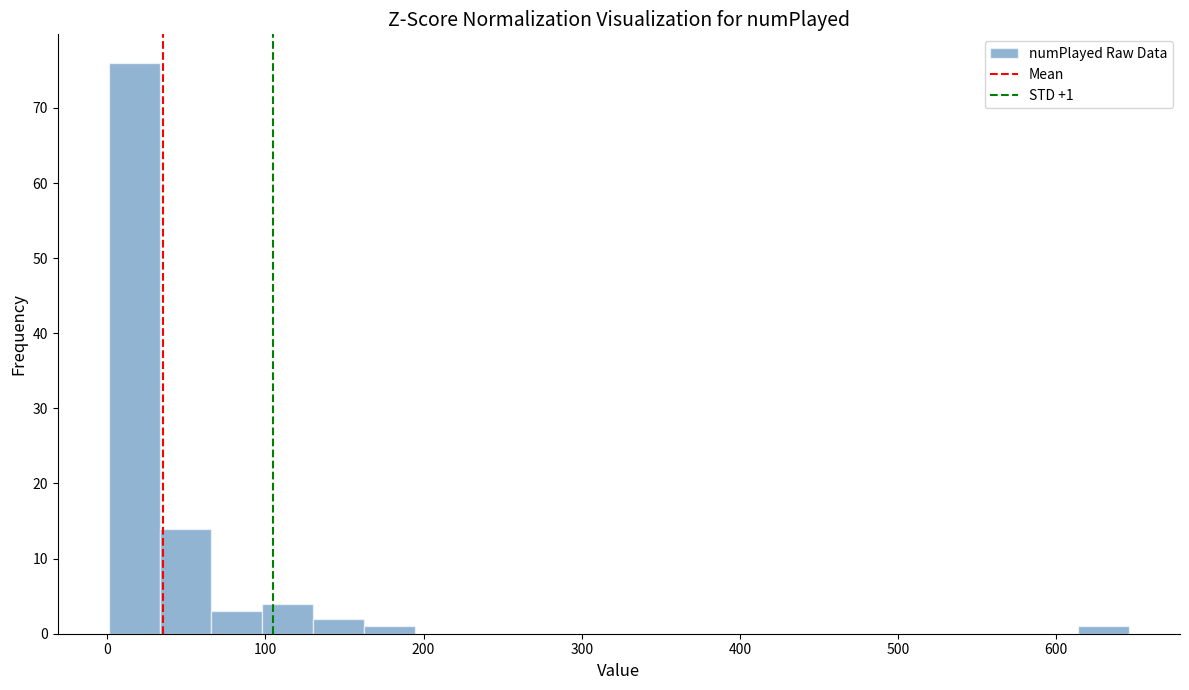

Around what value on the x-axis is the tallest bar? Give the approximate position of its centre, as read against the axis.

20